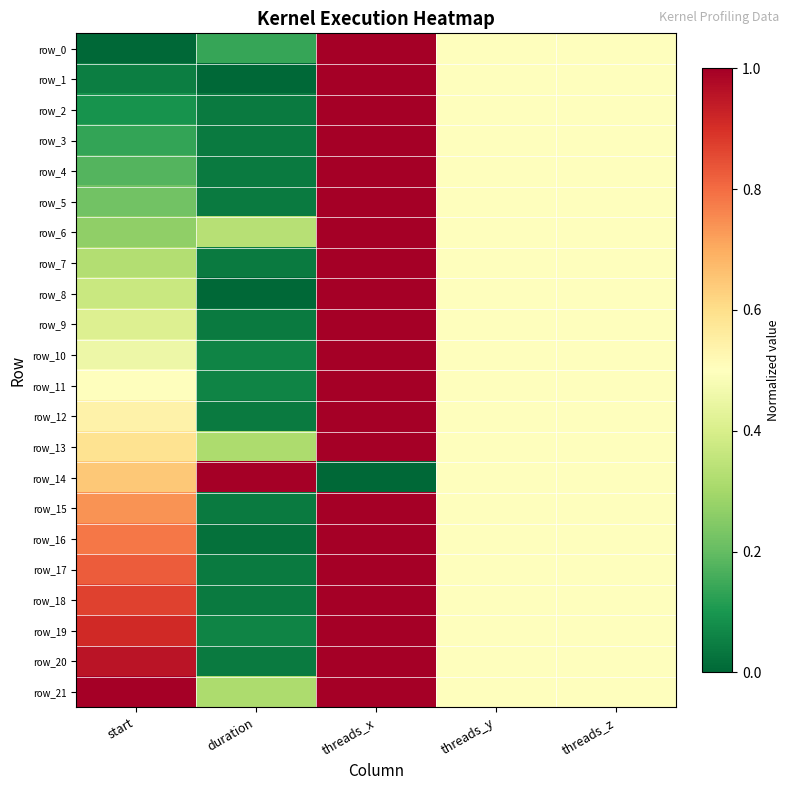

Is it true that row_19 equals 1.3 at threads_x?

False